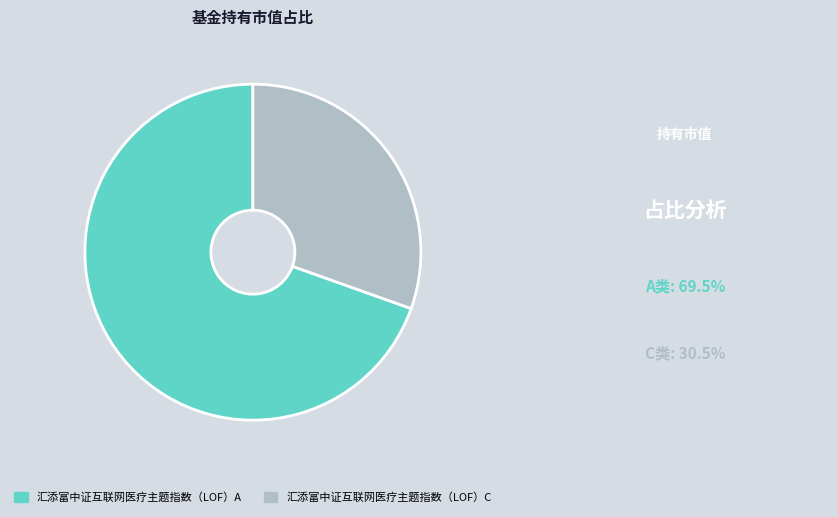

What is the majority slice?

汇添富中证互联网医疗主题指数（LOF）A